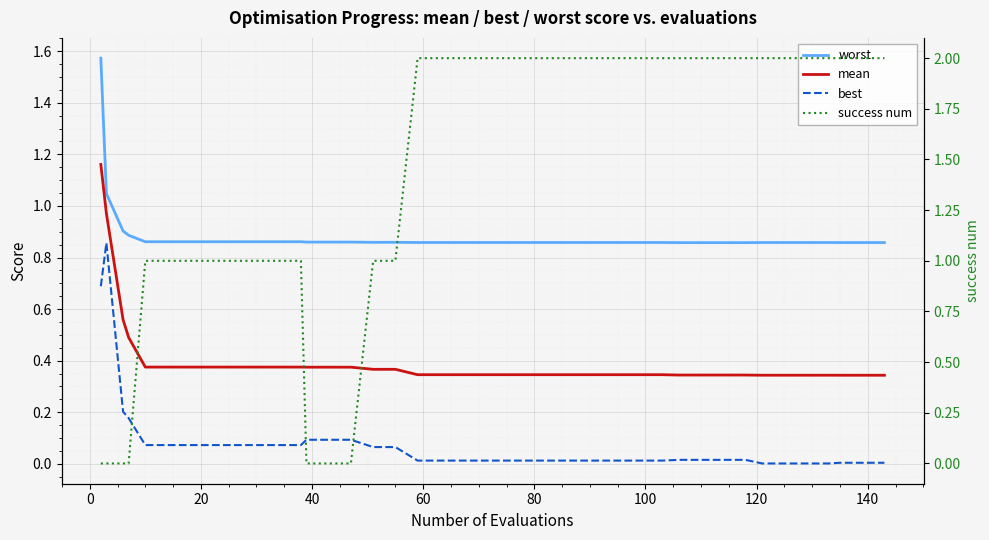

At how many categories does at least one series exceed 0?

40